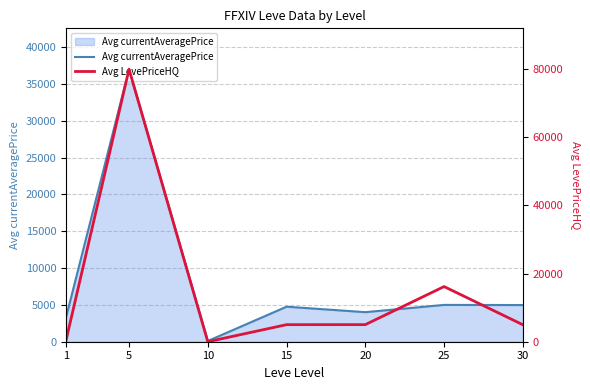

Which series has the widest spread of values?

Avg LevePriceHQ